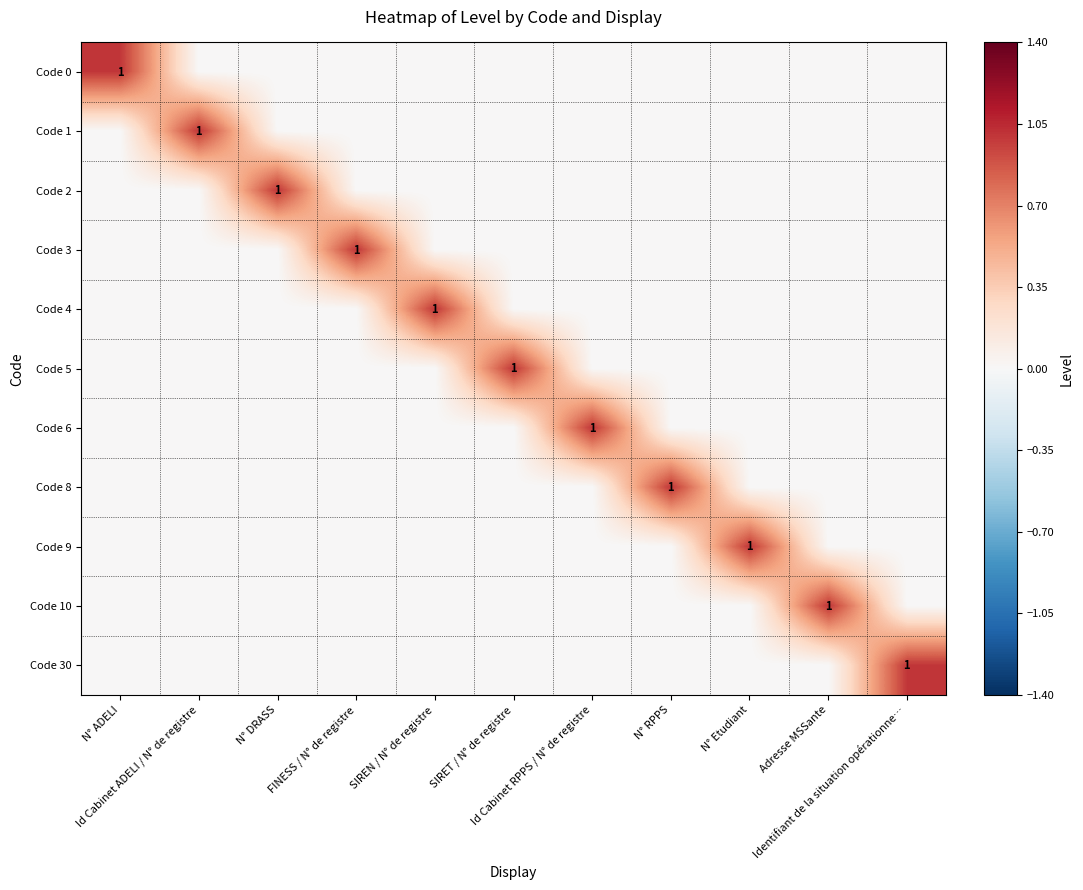

Which has a higher value, Id Cabinet ADELI / N° de registre or SIREN / N° de registre?

Id Cabinet ADELI / N° de registre